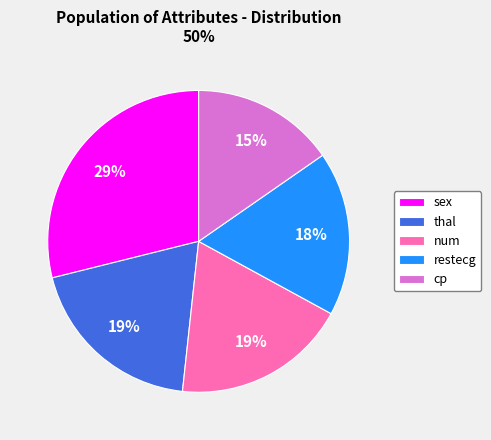

Which has a higher value, restecg or sex?

sex